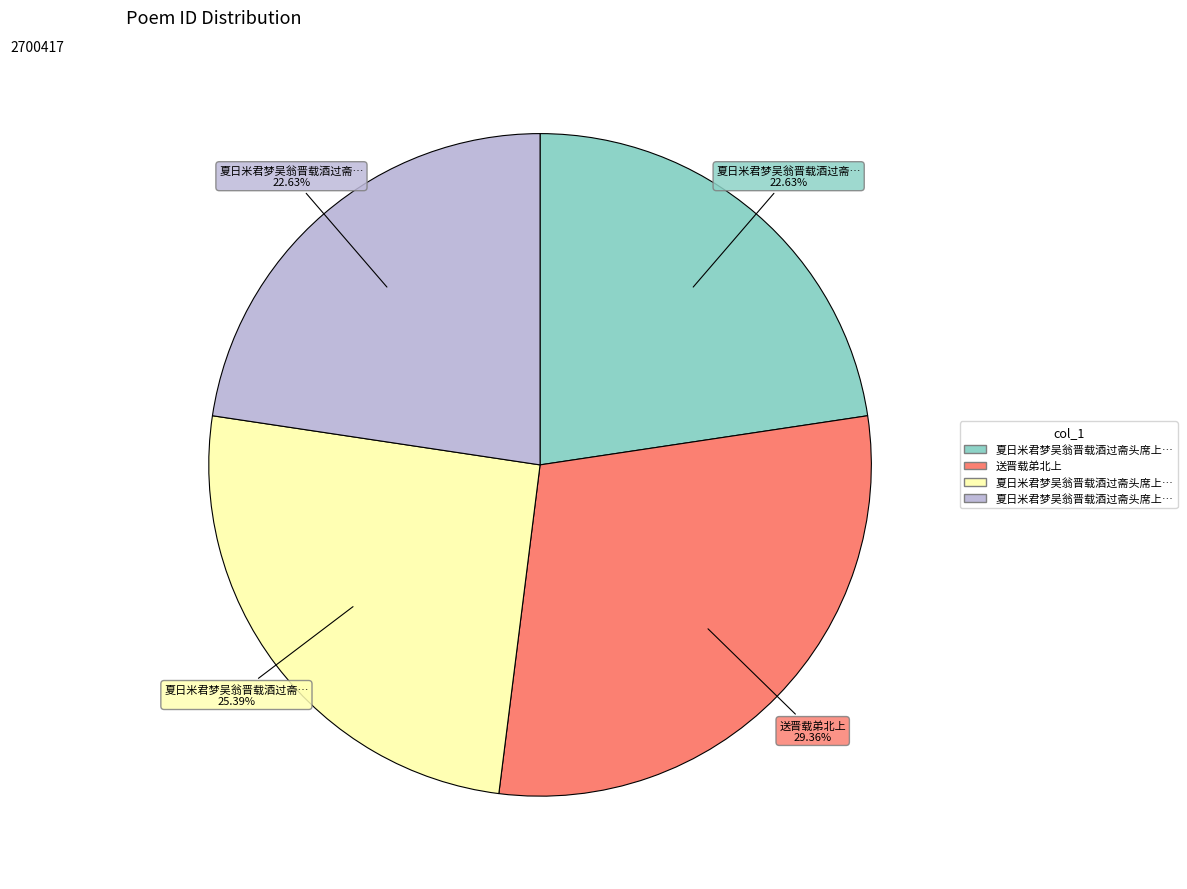

How many segments does this pie chart have?

4